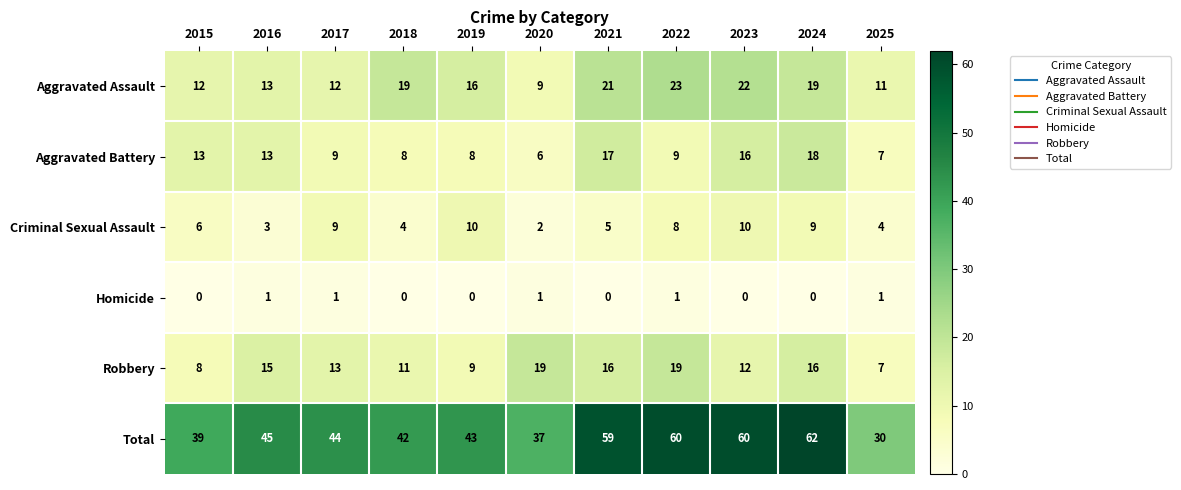

How many values in the Robbery series are below 13?

5